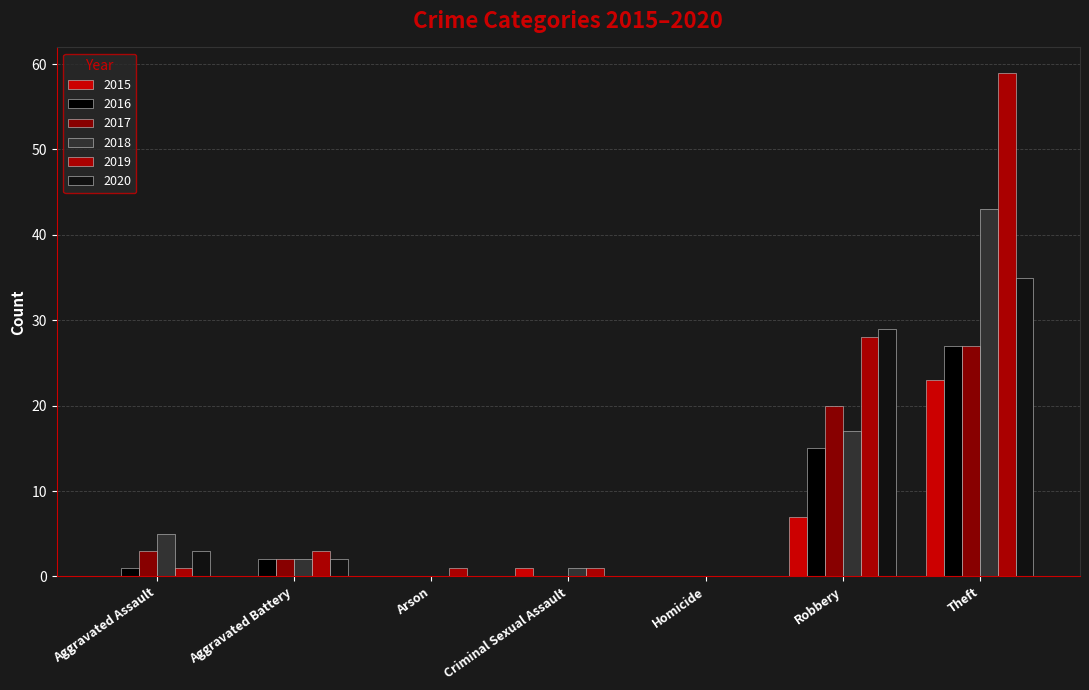

Does the chart contain stacked bars?

No